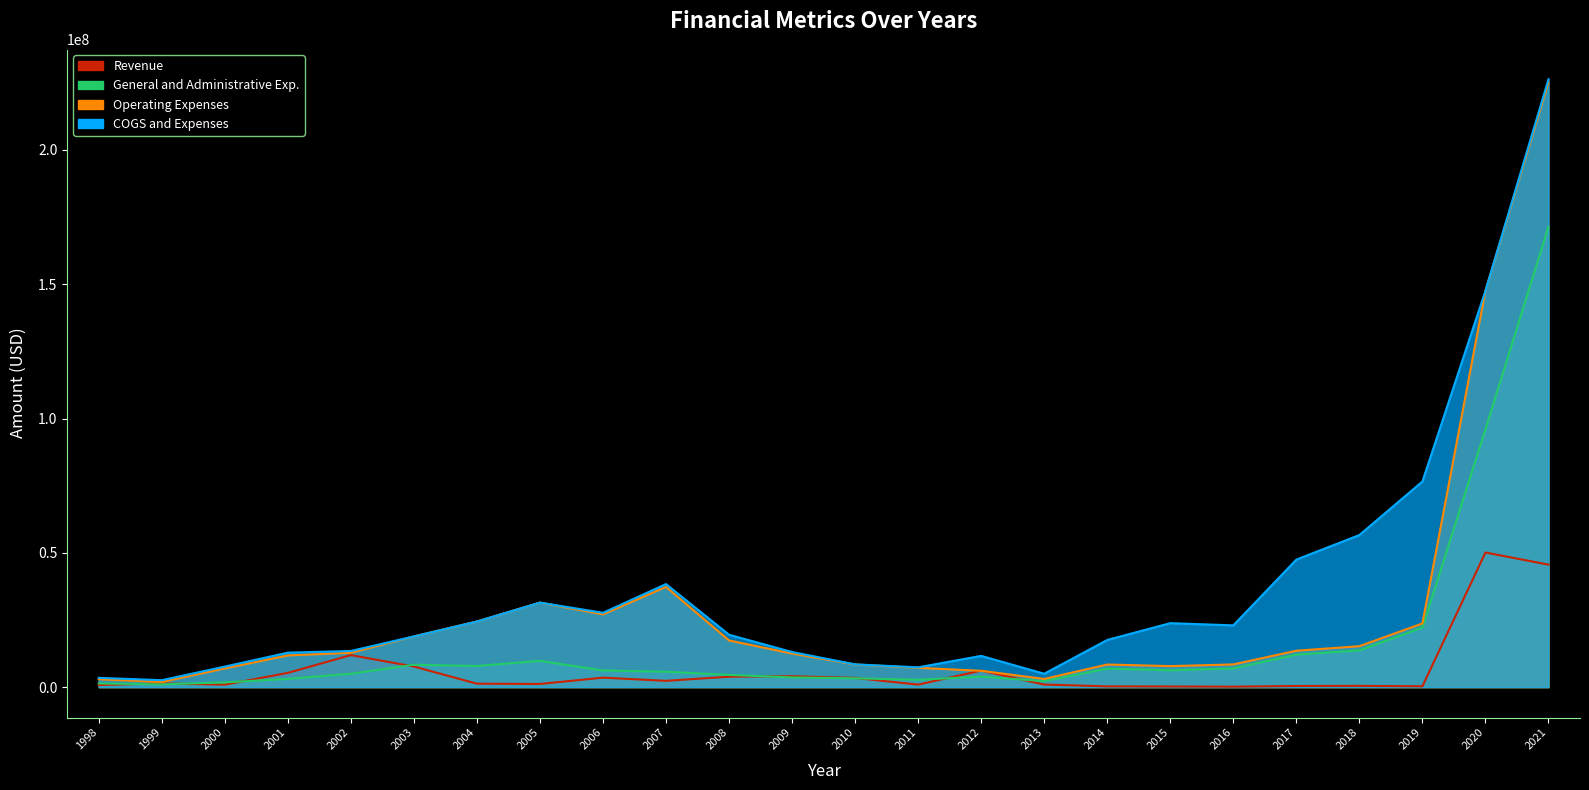

At which category does Operating Expenses reach its first local valley?

1999